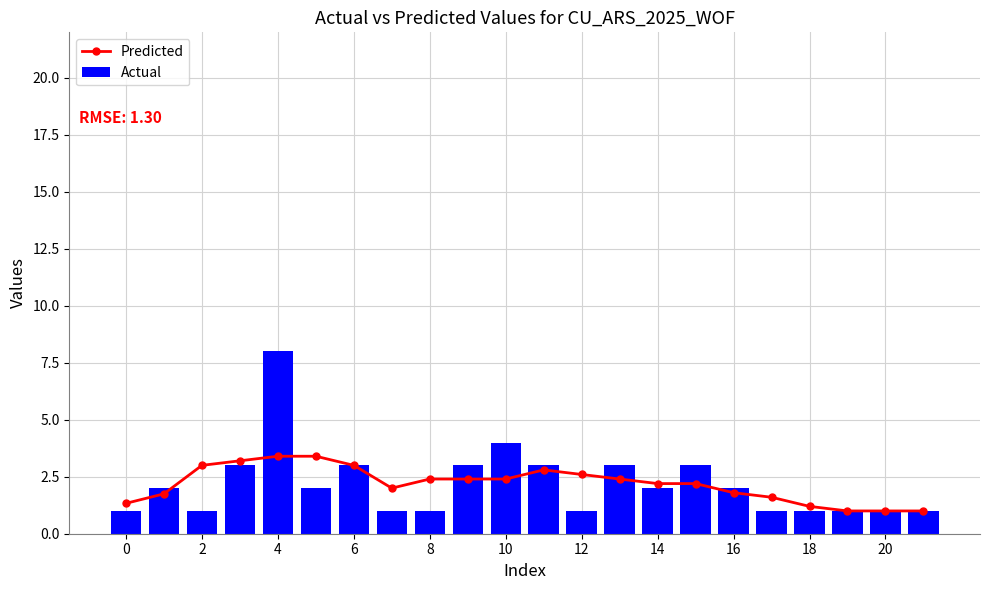

What are all the series names shown in the legend?

Predicted, Actual